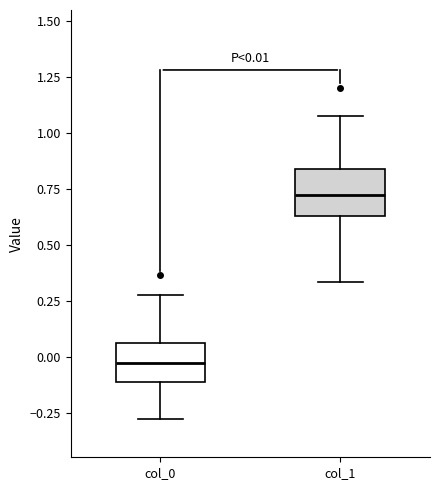

Which box has the lowest median line?

col_0